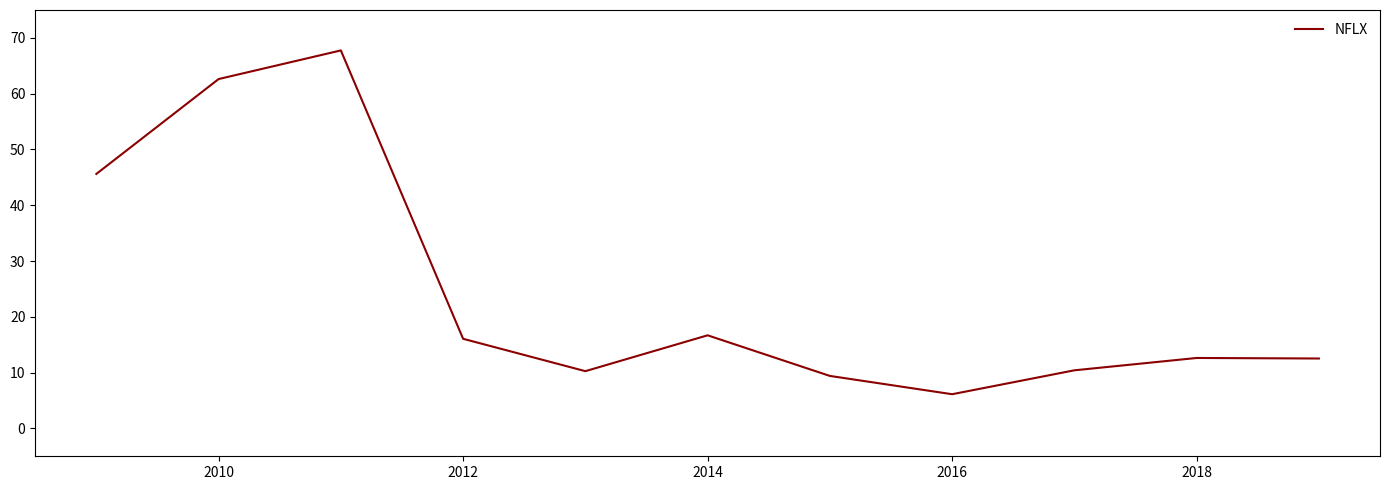

What is the maximum value shown in the chart?

67.8